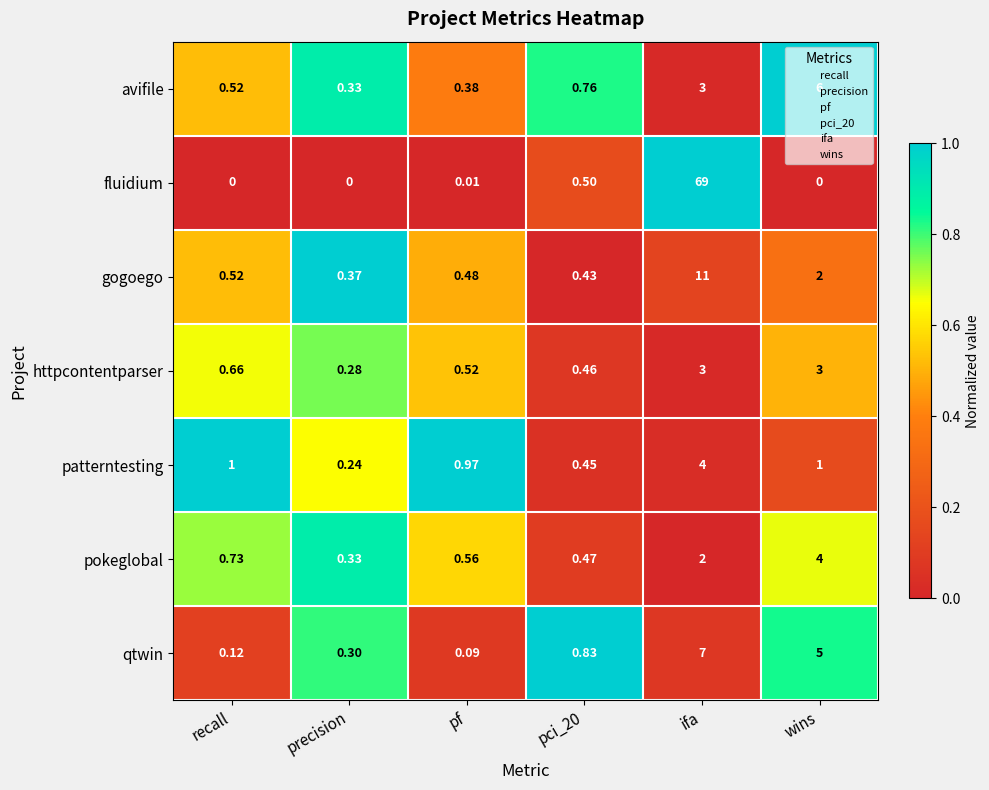

Rank the series at pf from lowest to highest value.

fluidium, qtwin, avifile, gogoego, httpcontentparser, pokeglobal, patterntesting